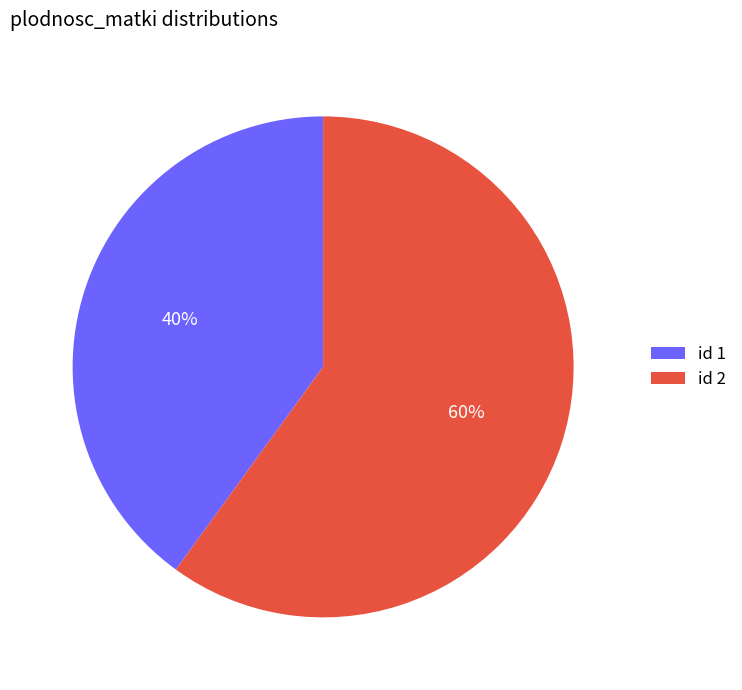

To the nearest percent, what is the difference between the id 1 and id 2 slice percentages?

20%